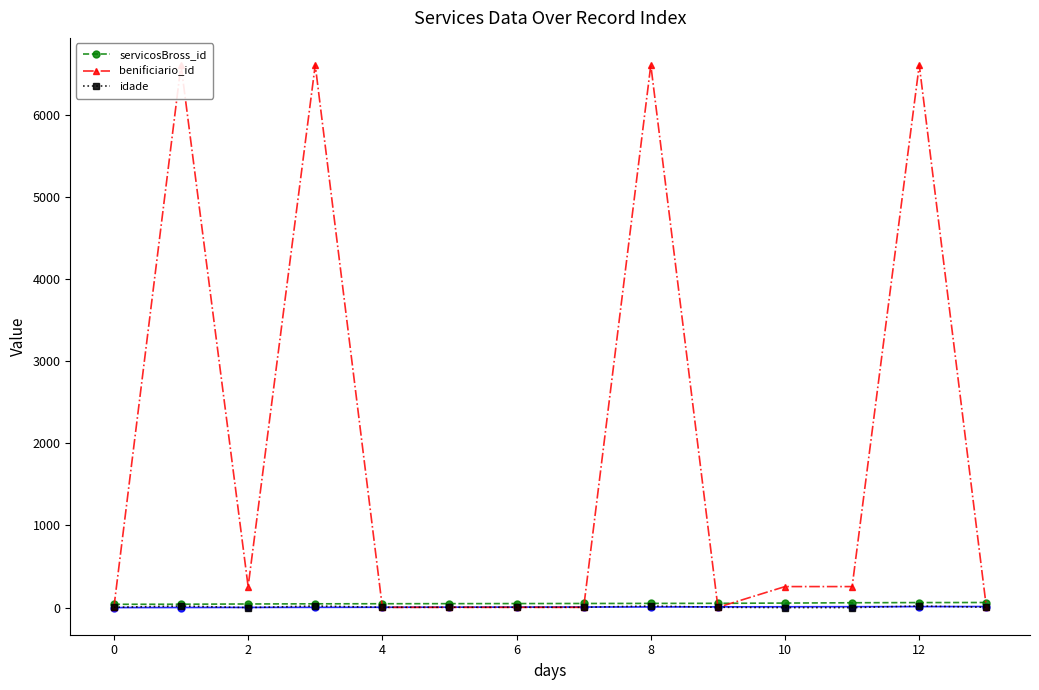

Count the idade values in the range 4 to 19.

11